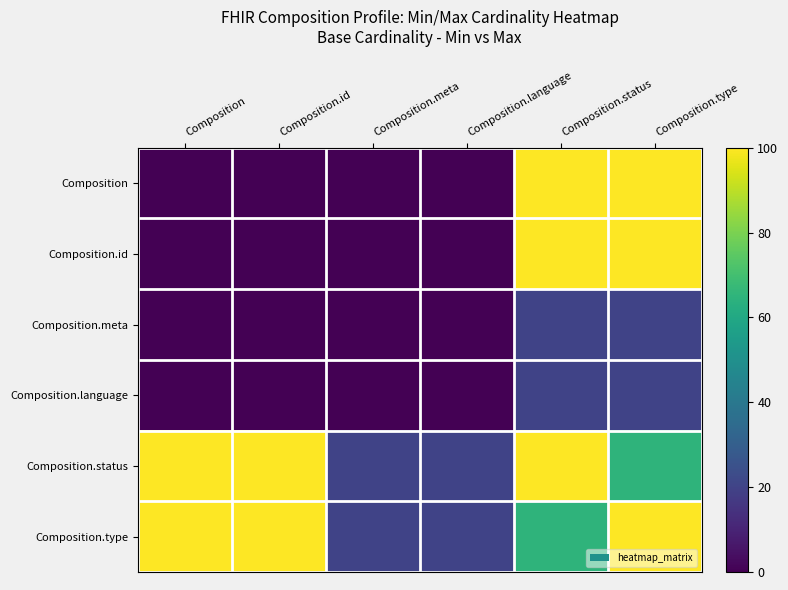

Reading left to right, what are all the values shown in this chart?

Composition: Composition=0	Composition.id=0	Composition.meta=0	Composition.language=0	Composition.status=100	Composition.type=100
Composition.id: Composition=0	Composition.id=0	Composition.meta=0	Composition.language=0	Composition.status=100	Composition.type=100
Composition.meta: Composition=0	Composition.id=0	Composition.meta=0	Composition.language=0	Composition.status=20	Composition.type=20
Composition.language: Composition=0	Composition.id=0	Composition.meta=0	Composition.language=0	Composition.status=20	Composition.type=20
Composition.status: Composition=100	Composition.id=100	Composition.meta=20	Composition.language=20	Composition.status=100	Composition.type=65
Composition.type: Composition=100	Composition.id=100	Composition.meta=20	Composition.language=20	Composition.status=65	Composition.type=100